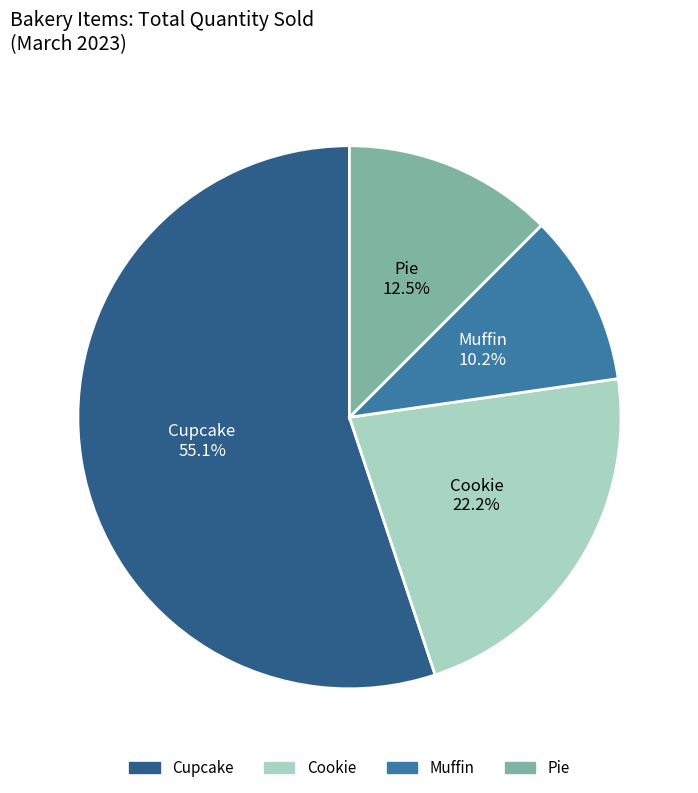

What percentage do Pie and Cupcake together represent?

67.6%